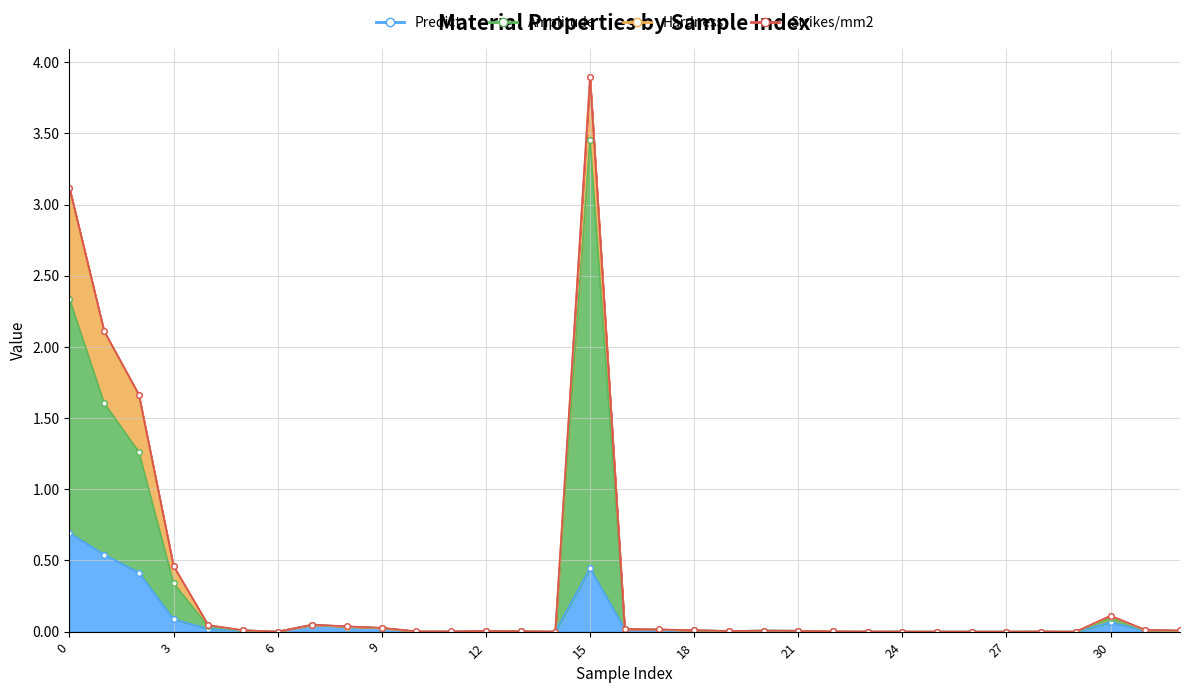

What is the difference between the second highest and minimum values in the Amplitude series?

2.3